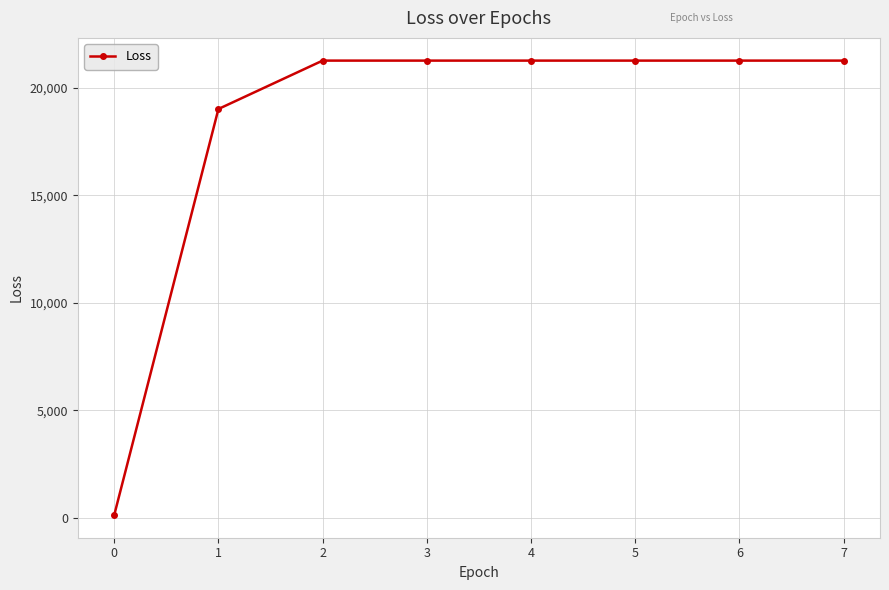

The value at 0 is 132.9. True or false?

True